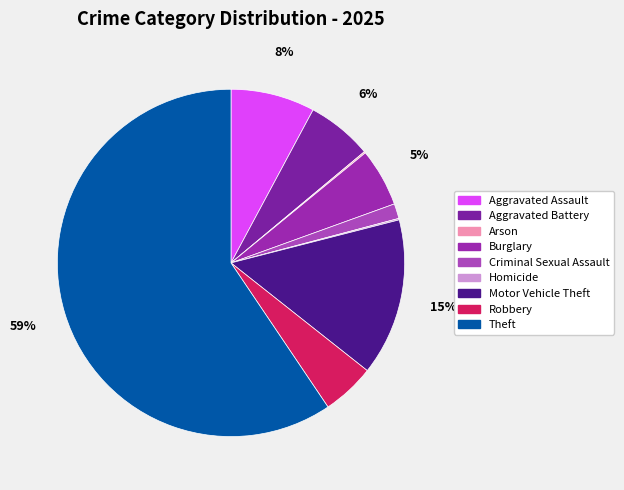

To the nearest percent, what is the difference between the Motor Vehicle Theft and Arson slice percentages?

14%